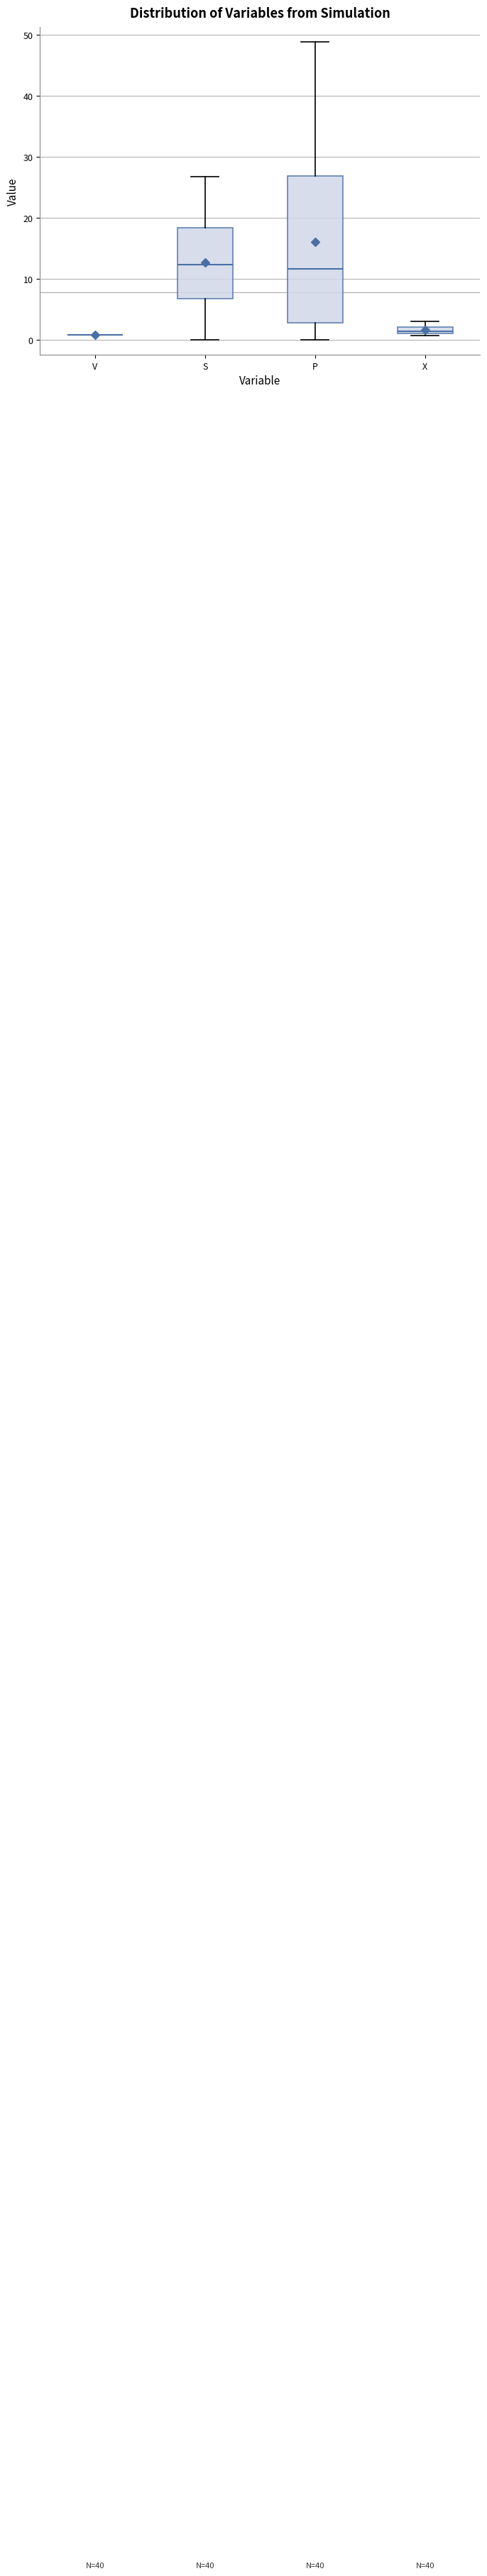

Which box is the tallest, from its lower edge to its upper edge?

P